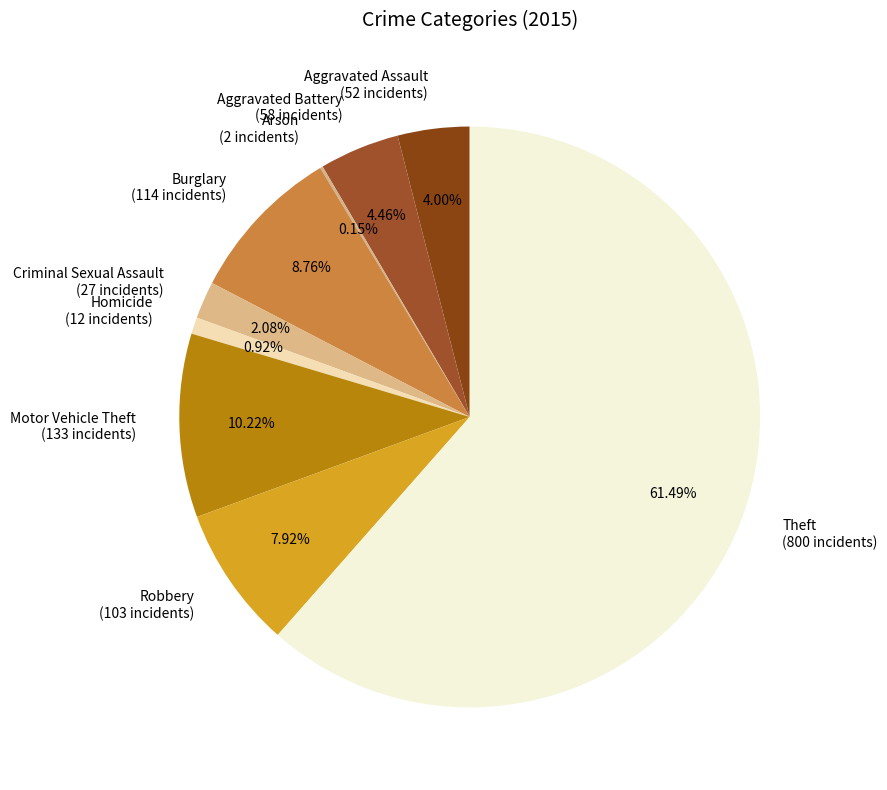

The Homicide slice represents 11% of the pie. True or false?

False